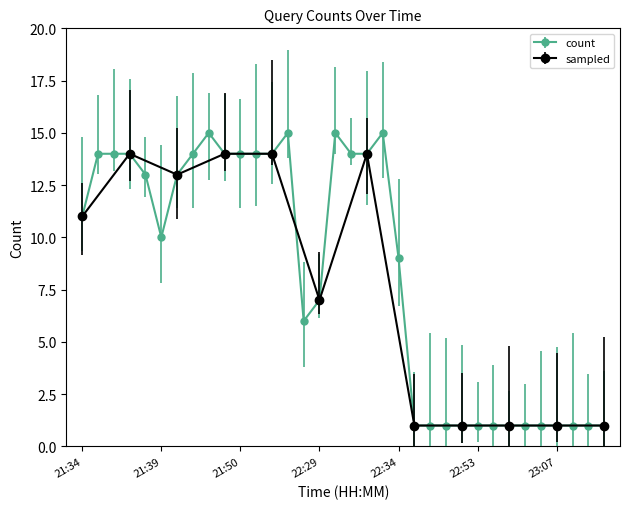

Rank the categories by value from highest to lowest.

21:48, 21:53, 22:30, 22:33, 21:35, 21:36, 21:37, 21:47, 21:49, 21:50, 21:51, 21:52, 22:31, 22:32, 21:38, 21:46, 21:34, 21:39, 22:34, 22:29, 21:54, 22:40, 22:47, 22:49, 22:52, 22:53, 22:55, 23:00, 23:02, 23:04, 23:07, 23:08, 23:09, 23:11